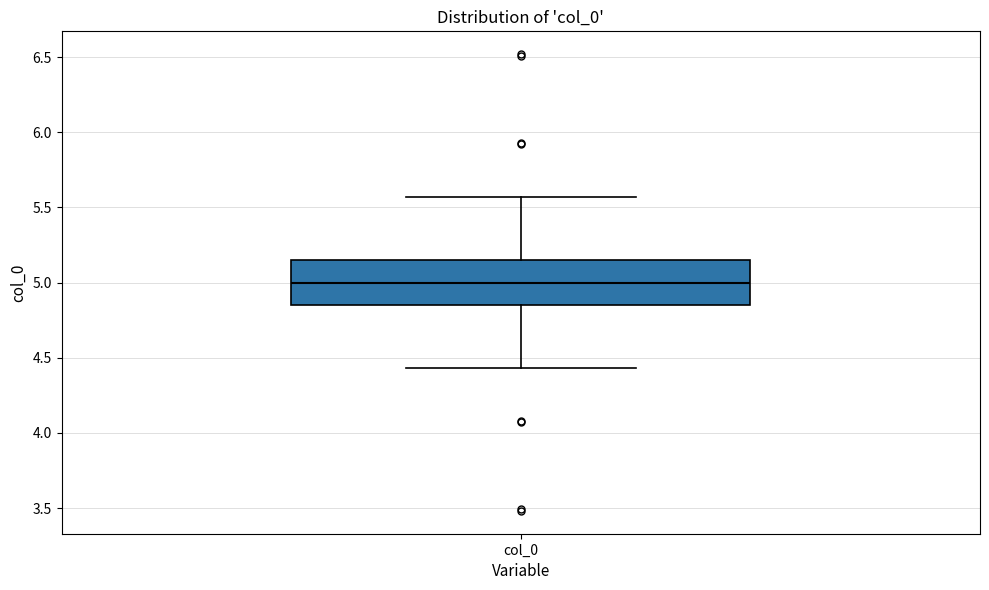

Where does the lower whisker of the box for col_0 end on the y-axis? The values are not printed on the chart, so give them approximately, as read against the axis.

4.45